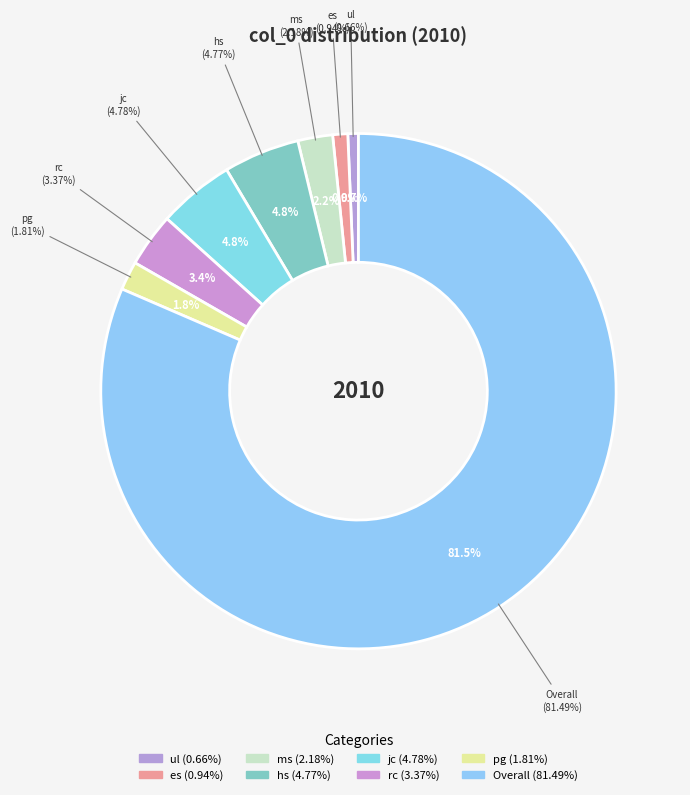

What percentage is the ms slice, to the nearest percent?

2%